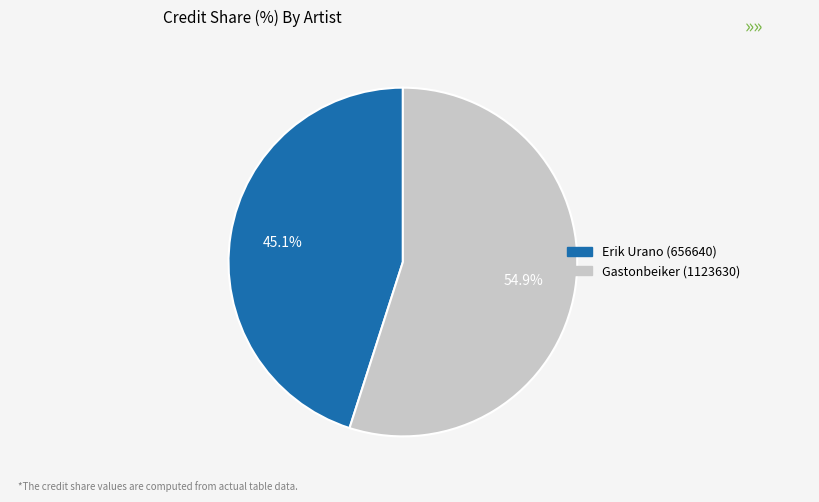

Is there any slice that represents more than half of the pie?

Yes